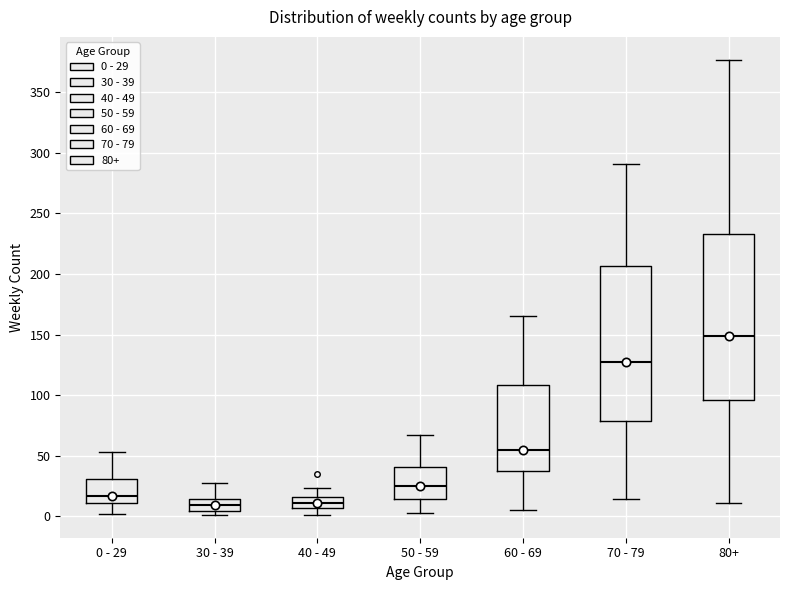

Where does the lower whisker of the box for 70 - 79 end on the y-axis? The values are not printed on the chart, so give them approximately, as read against the axis.

15